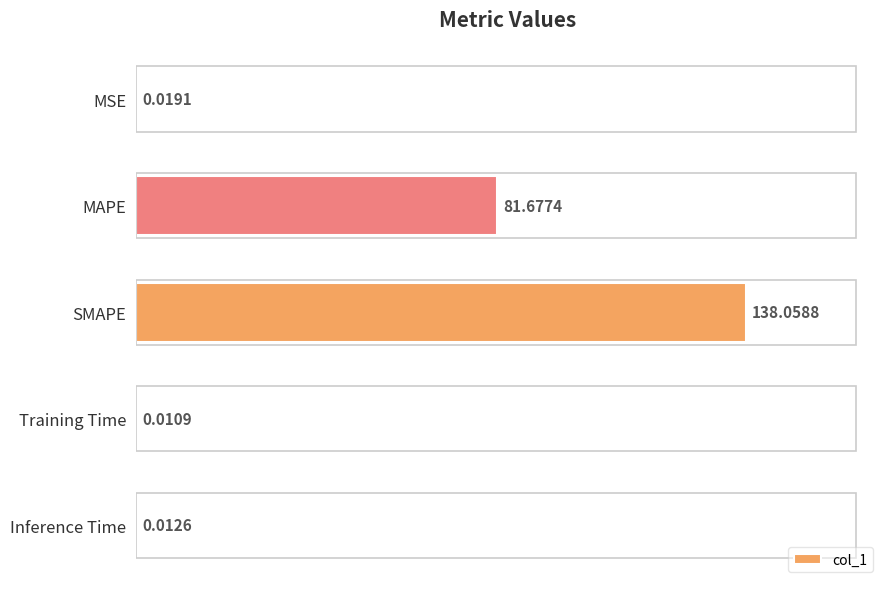

Which category has the highest value across all series?

SMAPE